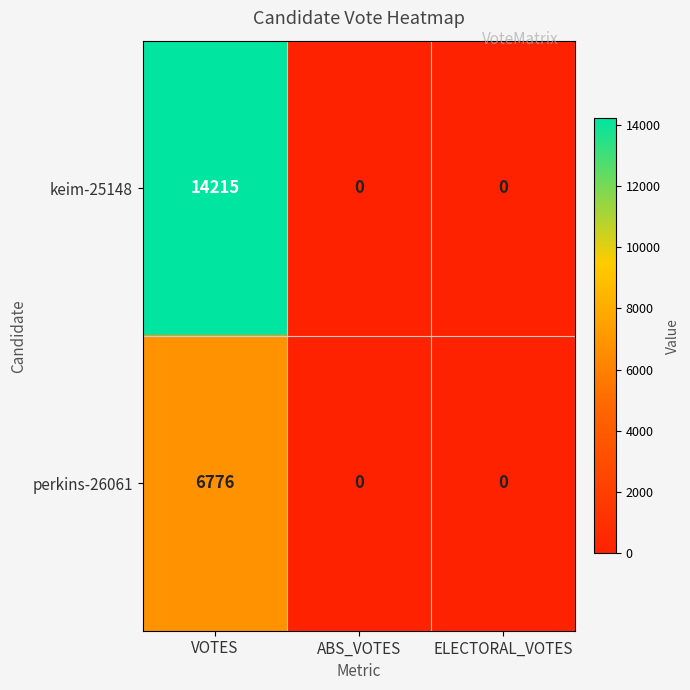

What is the difference between the maximum and minimum values in the keim-25148 series?

14215